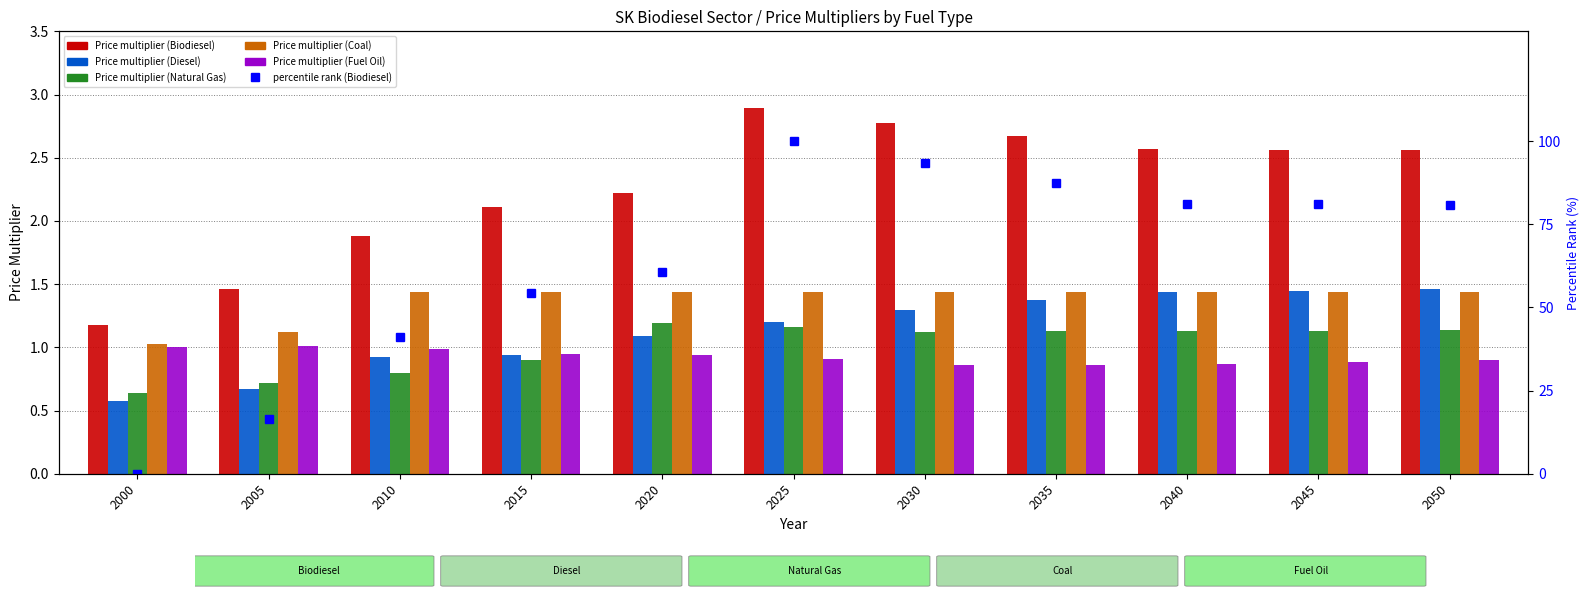

What is the spread (max minus min) of values at 2010?

40.3